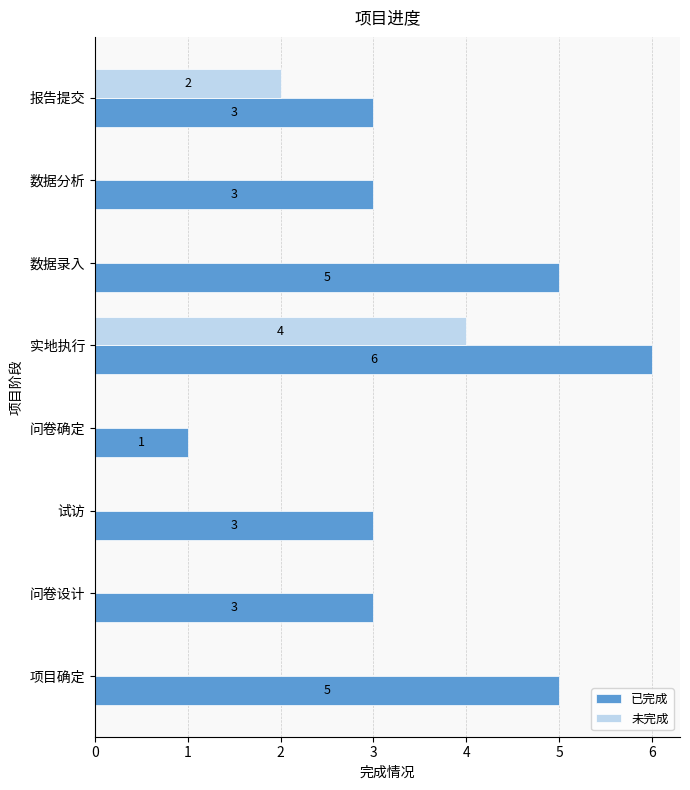

What are all the series names shown in the legend?

已完成, 未完成